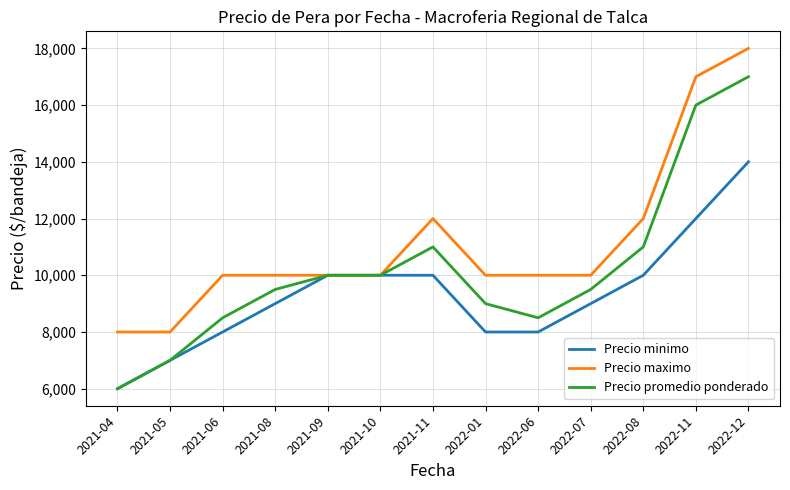

Rank the series at 2022-12 from lowest to highest value.

Precio minimo, Precio promedio ponderado, Precio maximo